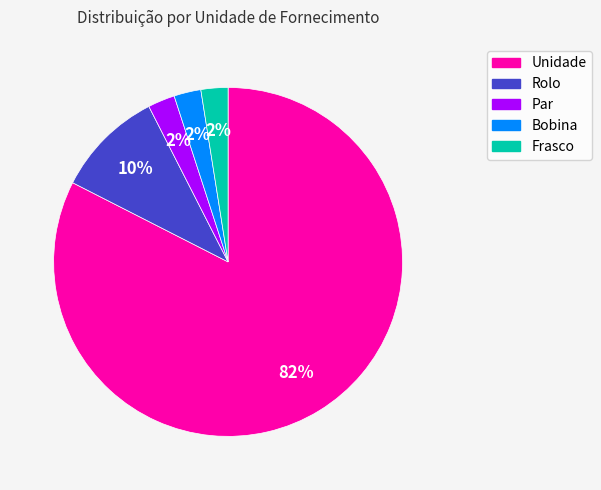

Is there a majority slice in this chart?

Yes